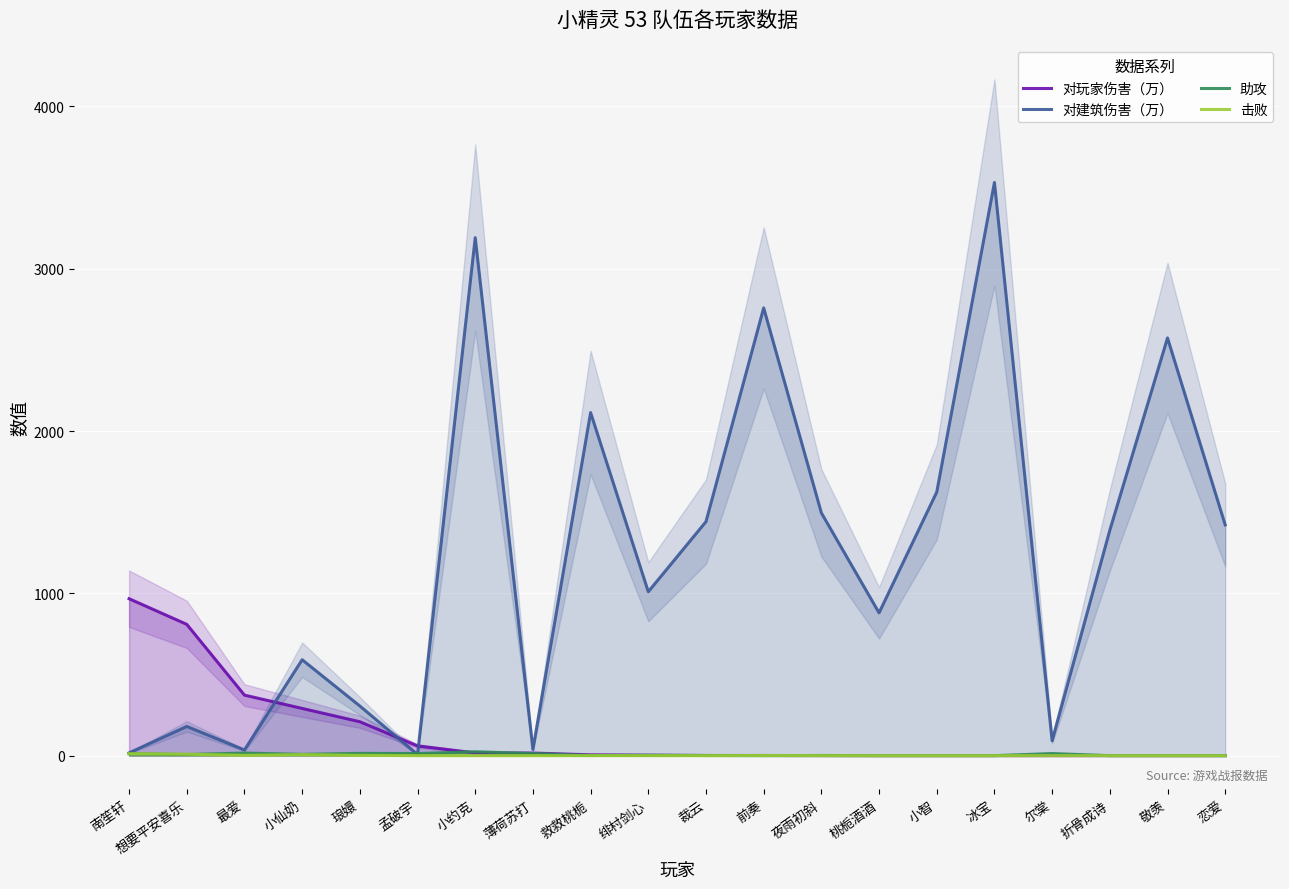

True or false: 击败 and 对玩家伤害（万） intersect in this chart.

False